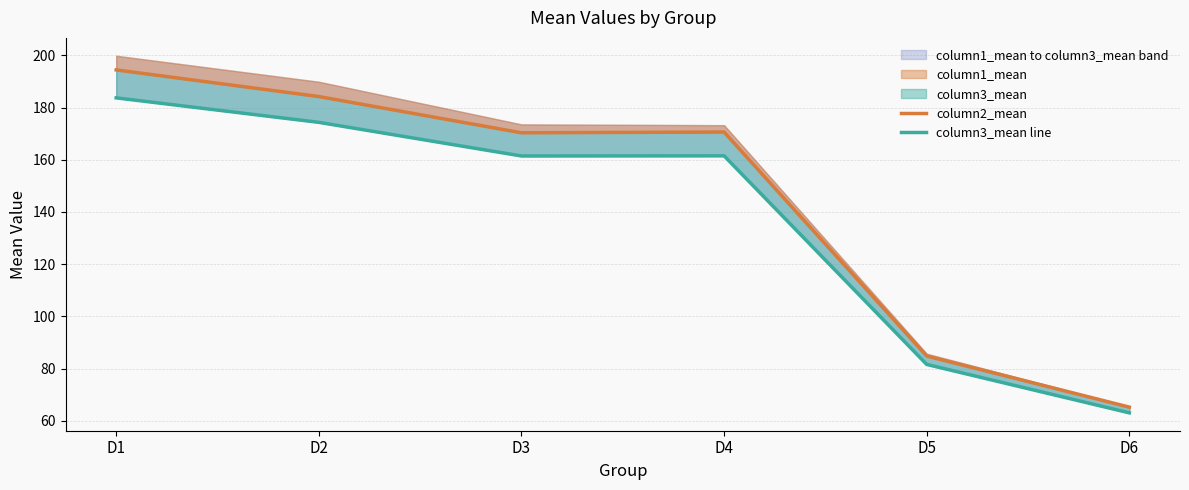

Which category has the lowest value in the column3_mean line series?

D6